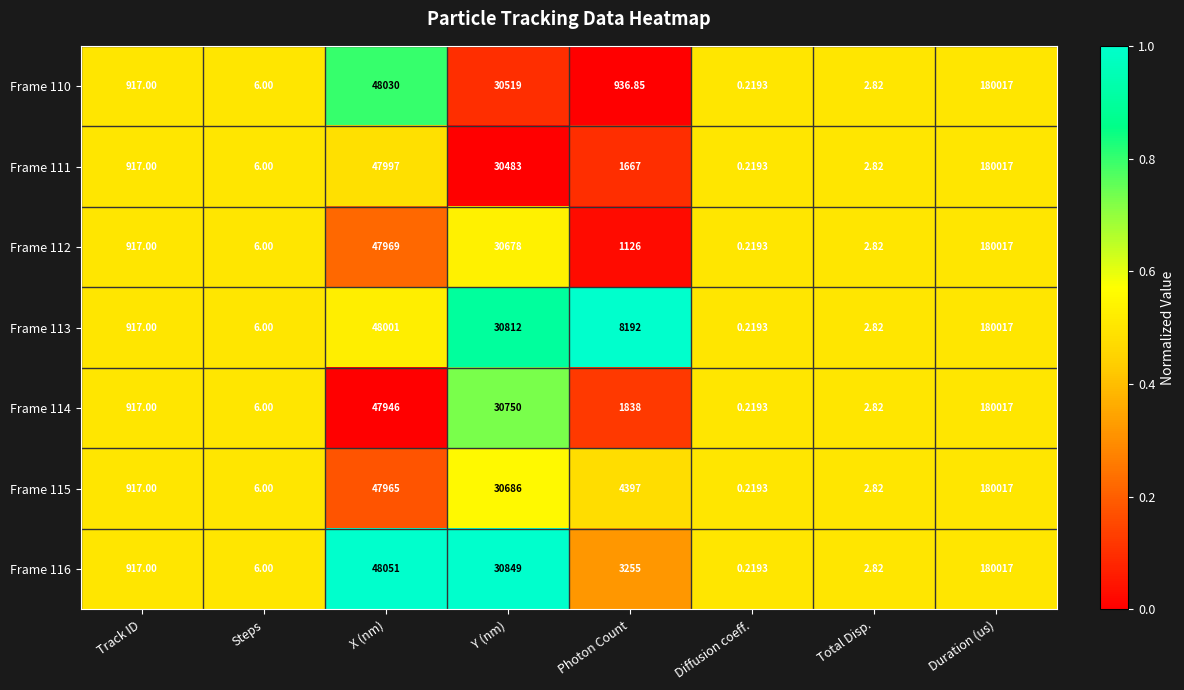

Where does the Frame 111 series first go above 1667?

X (nm)